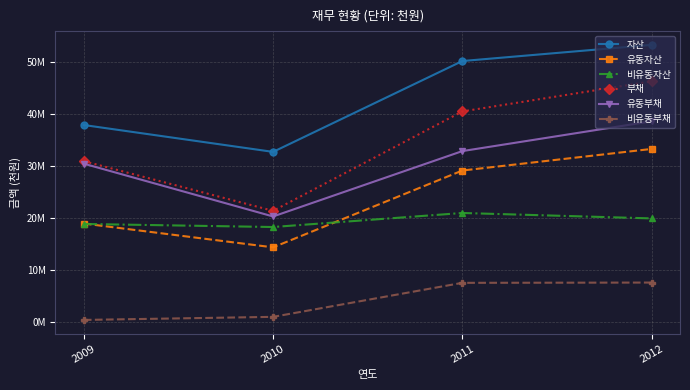

What is the lowest value of the 비유동부채 series?

488993